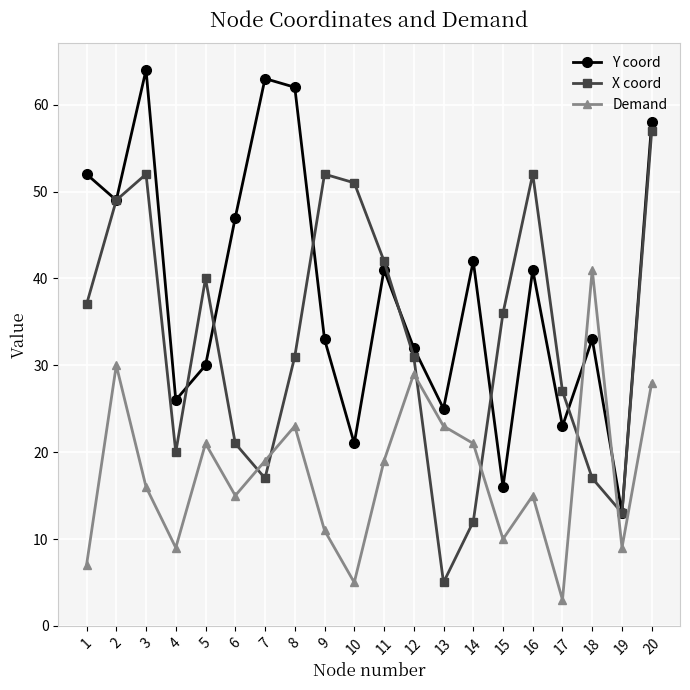

At which category is the sum across all series the highest?

20